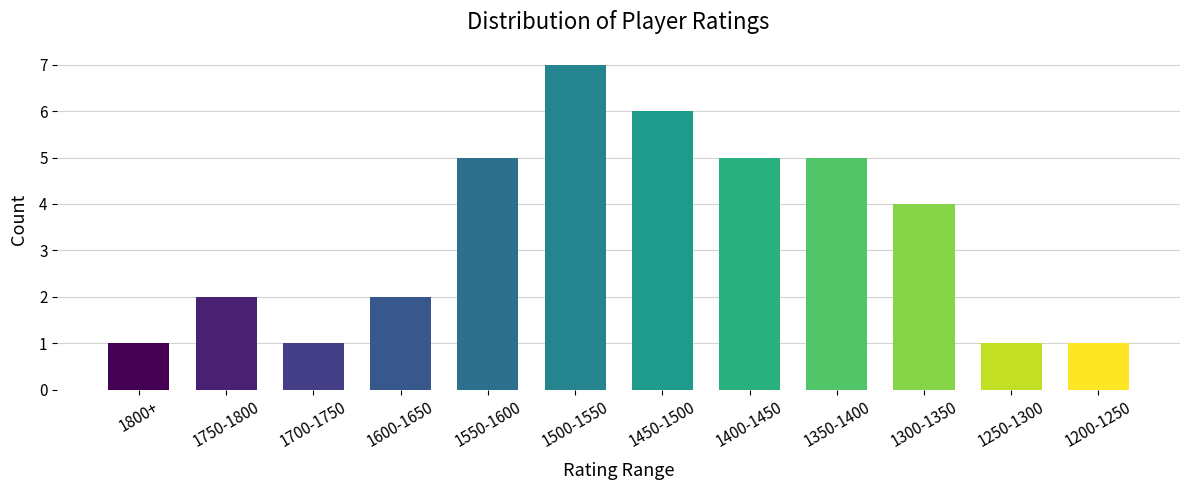

How many bars are there in total?

12